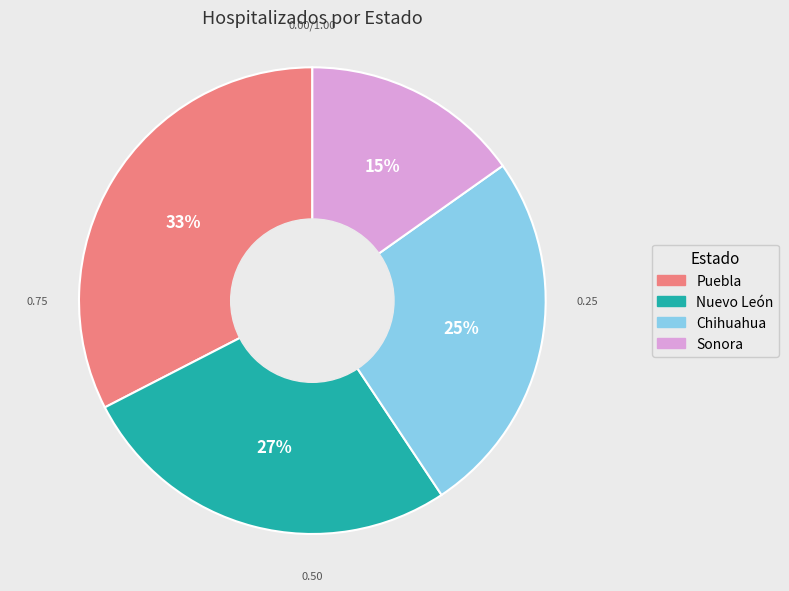

What is the smallest slice in the pie chart?

Sonora